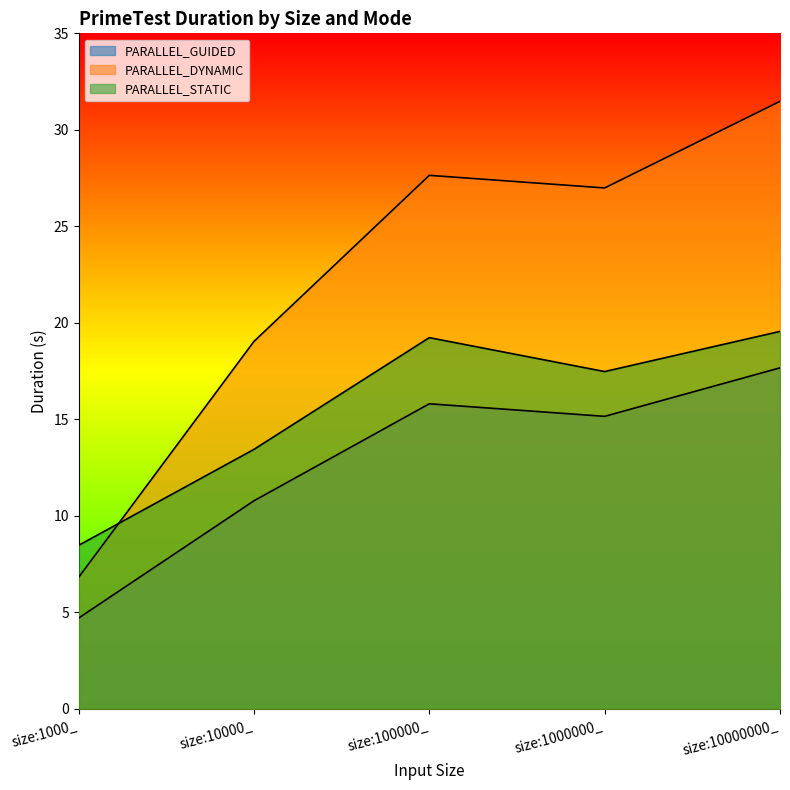

True or false: PARALLEL_GUIDED and PARALLEL_DYNAMIC intersect in this chart.

False